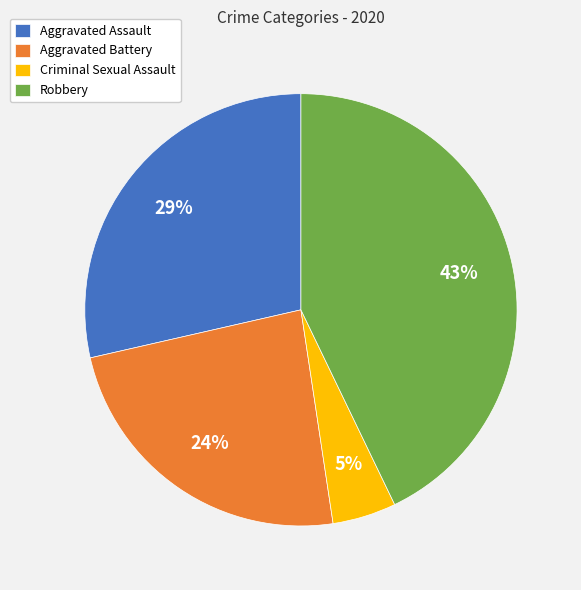

Which slice is the largest?

Robbery